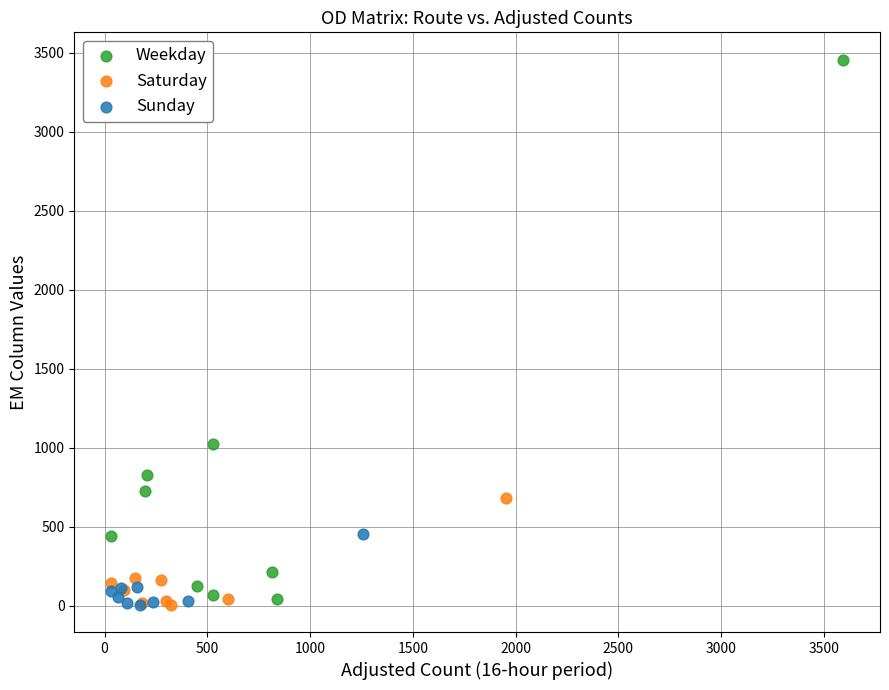

Which series has the largest Y range (max minus min)?

Weekday